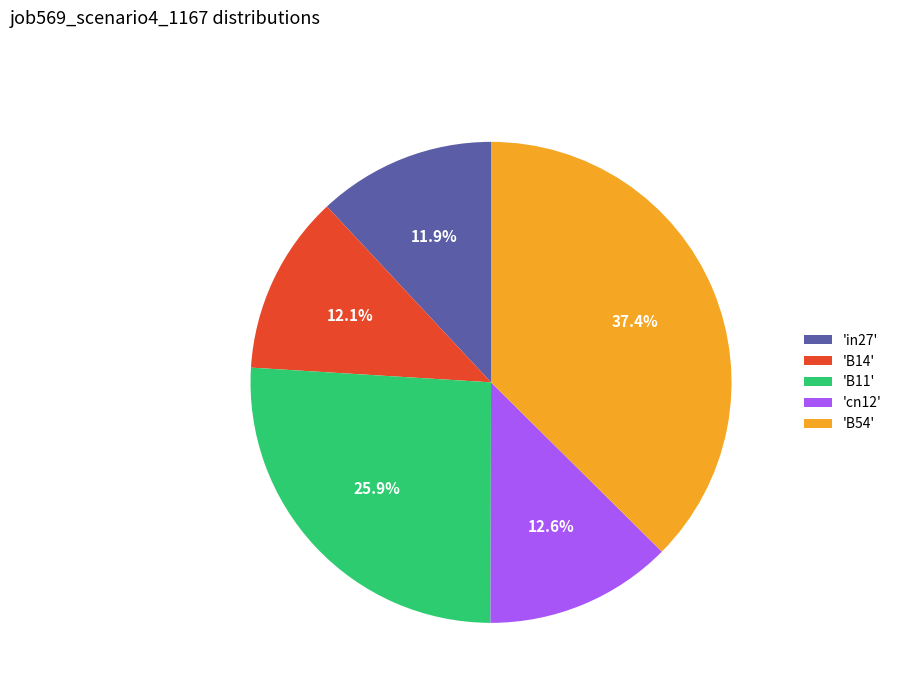

How many slices are in this pie chart?

5